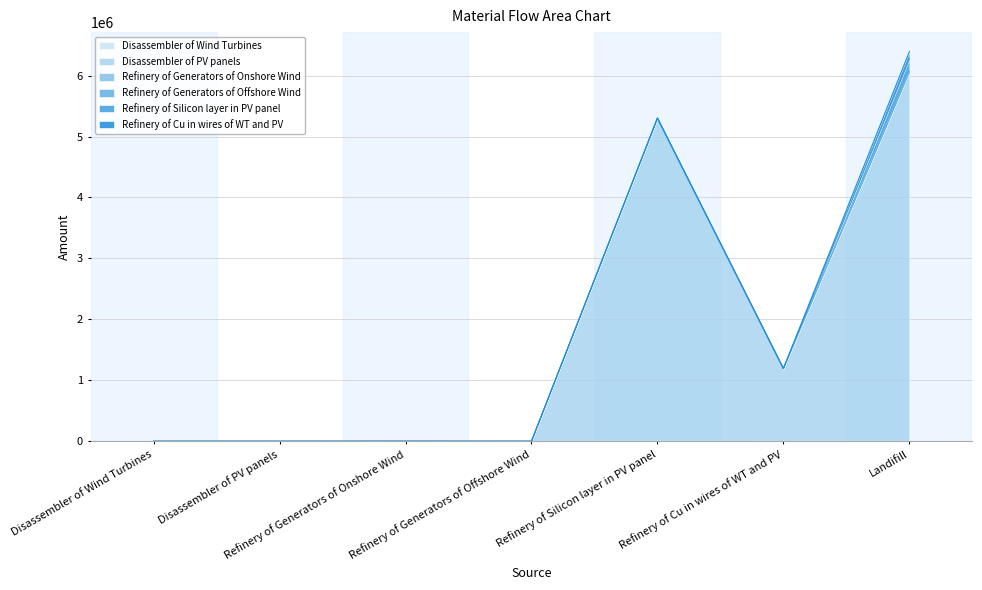

Reading left to right, what are all the values shown in this chart?

Disassembler of Wind Turbines: 0.0	0.0	578.9	4.3	0.0	284.2	1195.9
Disassembler of PV panels: 0.0	0.0	0.0	0.0	5301877.2	1193608.6	6060664.3
Refinery of Generators of Onshore Wind: 0.0	0.0	0.0	0.0	0.0	0.0	46.3
Refinery of Generators of Offshore Wind: 0.0	0.0	0.0	0.0	0.0	0.0	0.3
Refinery of Silicon layer in PV panel: 0.0	0.0	0.0	0.0	0.0	0.0	212075.1
Refinery of Cu in wires of WT and PV: 0.0	0.0	0.0	0.0	0.0	0.0	119389.3